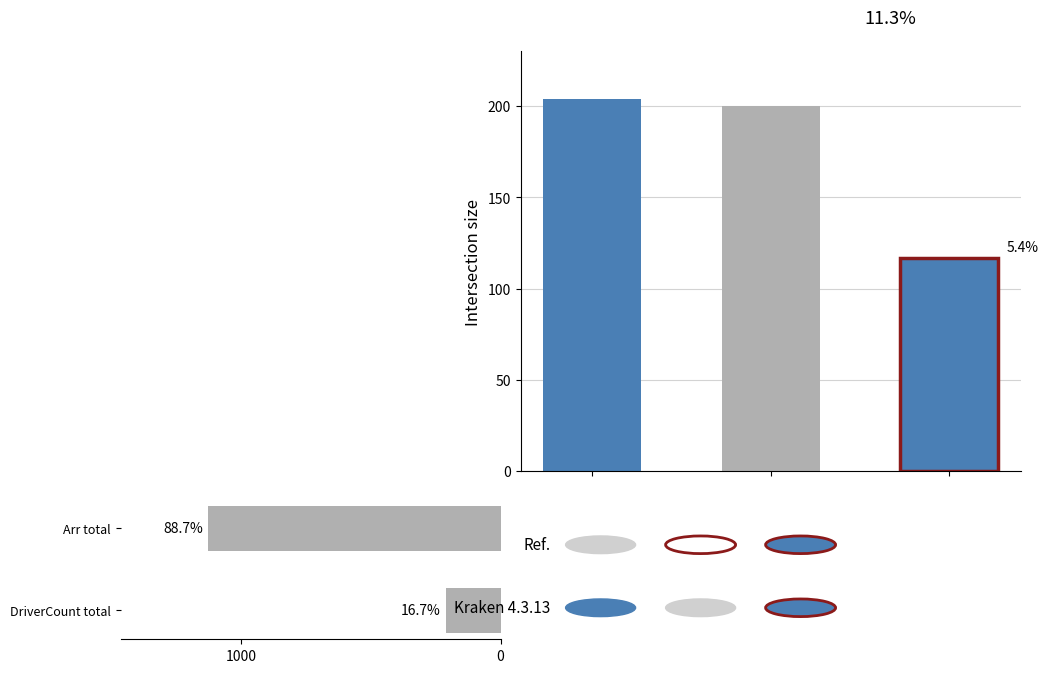

What is the change in value from DriverCount total to Arr total?

+915